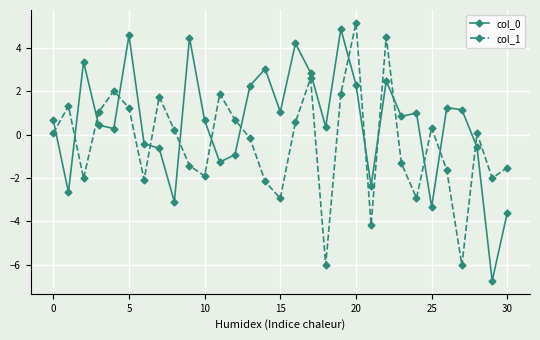

What is the difference between the second highest and minimum values in the col_0 series?

11.3